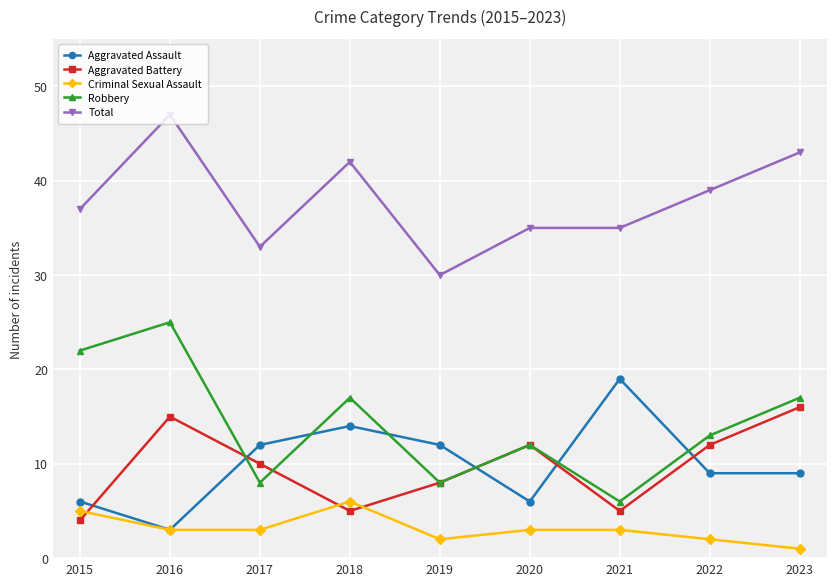

Which category has the highest value in the Aggravated Assault series?

2021